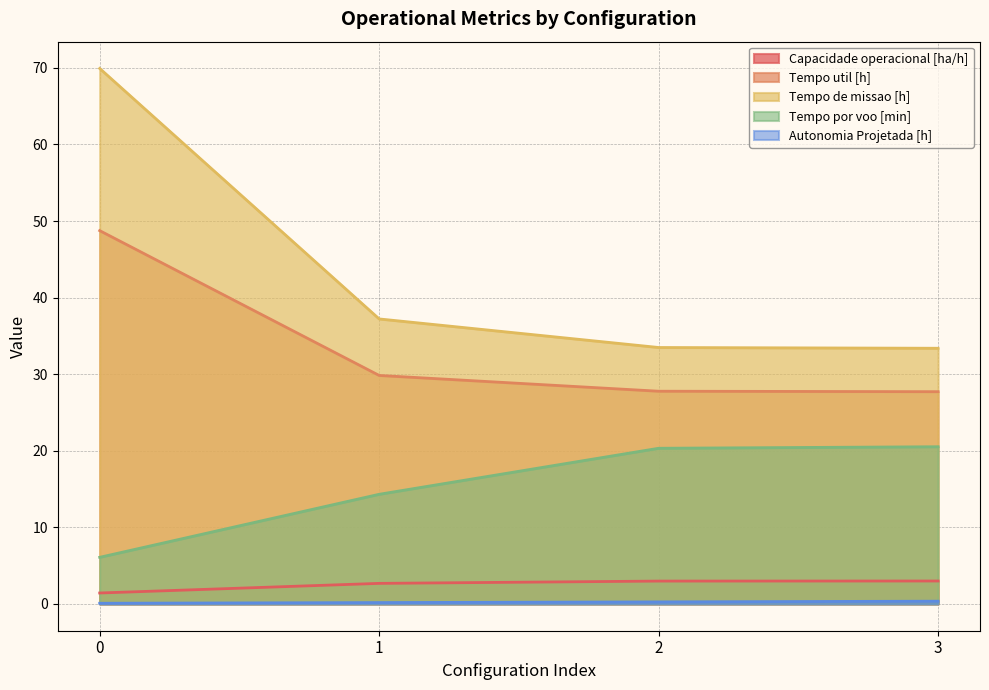

True or false: Tempo por voo [min] has more than 0 interior local peaks.

False